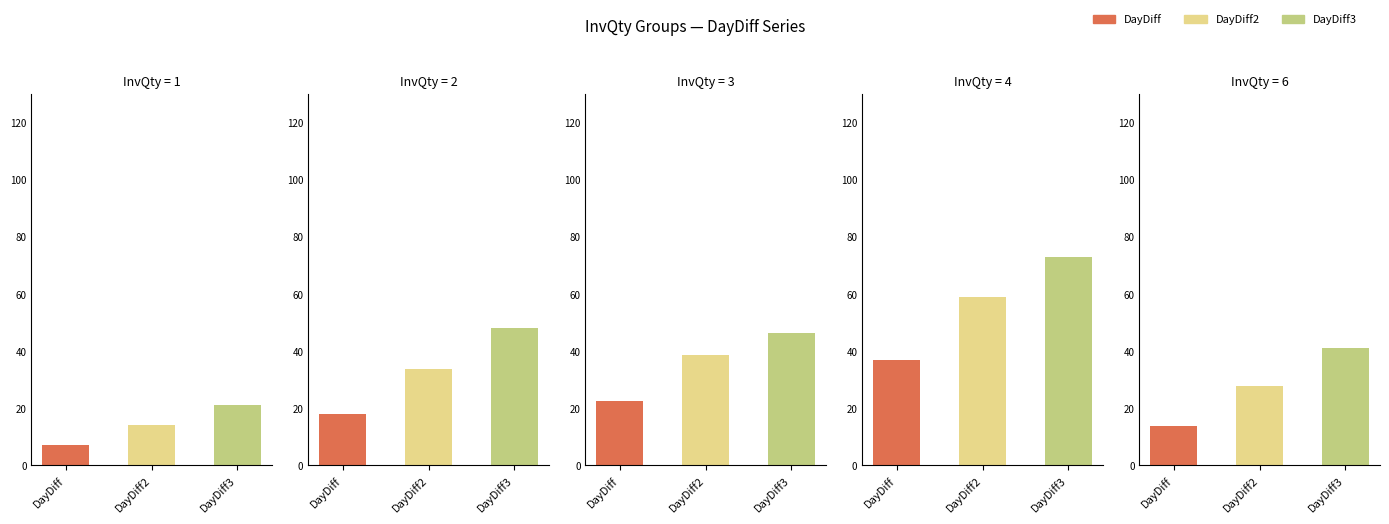

What are all the series names shown in the legend?

DayDiff, DayDiff2, DayDiff3